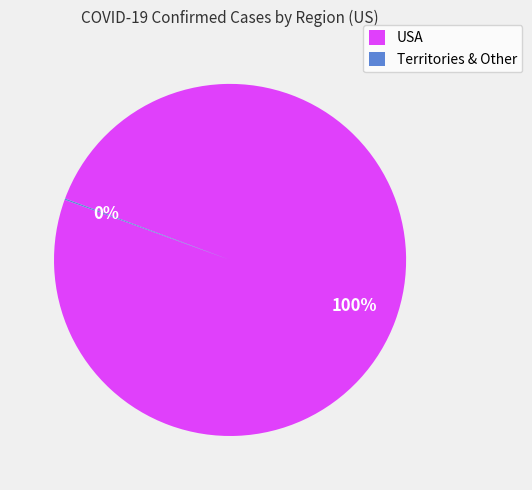

What is the largest slice in the pie chart?

USA